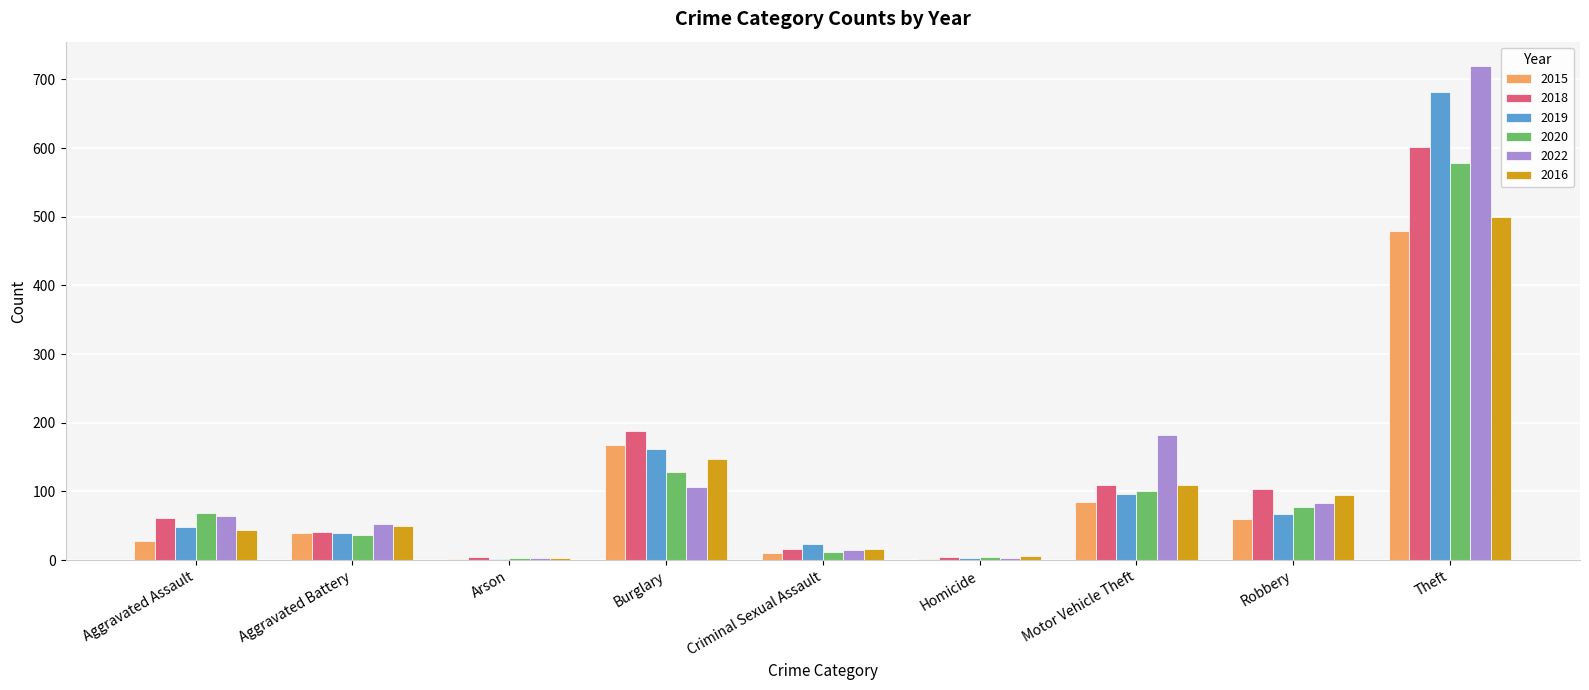

What value does the 2019 series have at Aggravated Battery?

39